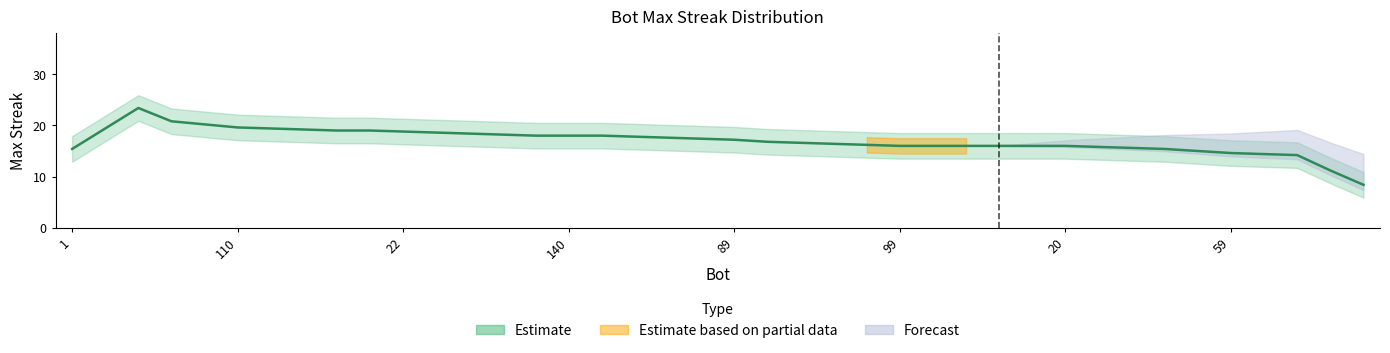

The value at 132 is 11. True or false?

False